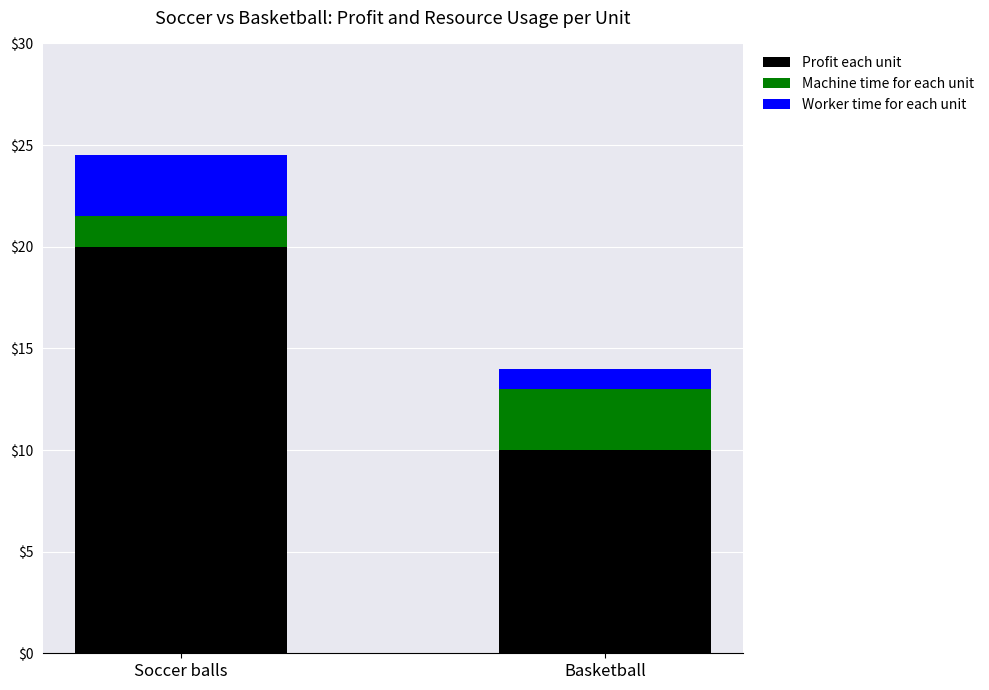

How many Profit each unit values are between 10 and 20?

2